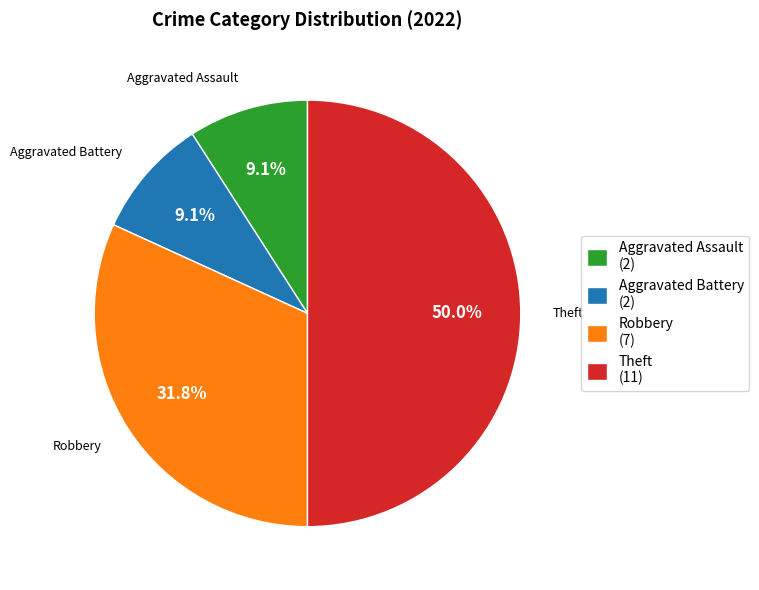

What percentage is the Theft slice, to the nearest percent?

50%